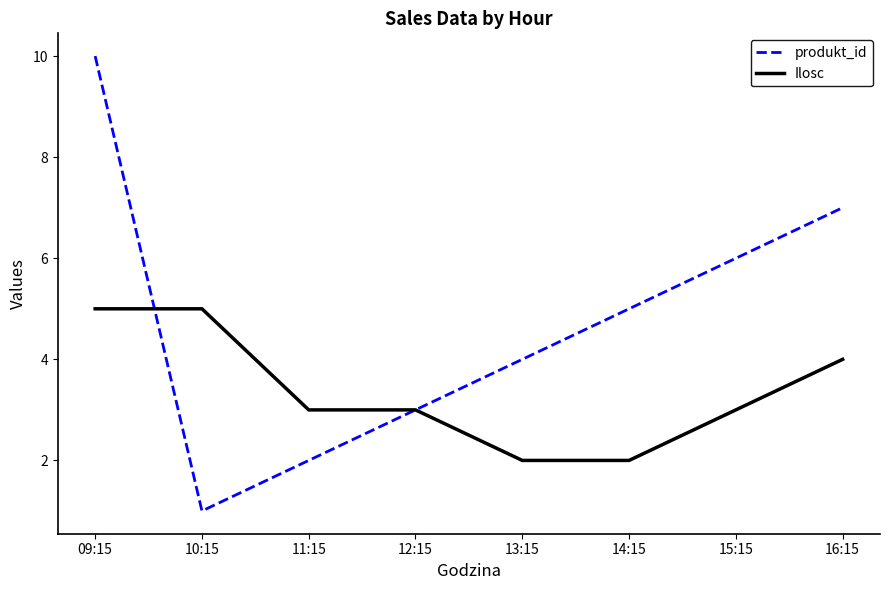

What are all the series names shown in the legend?

produkt_id, Ilosc